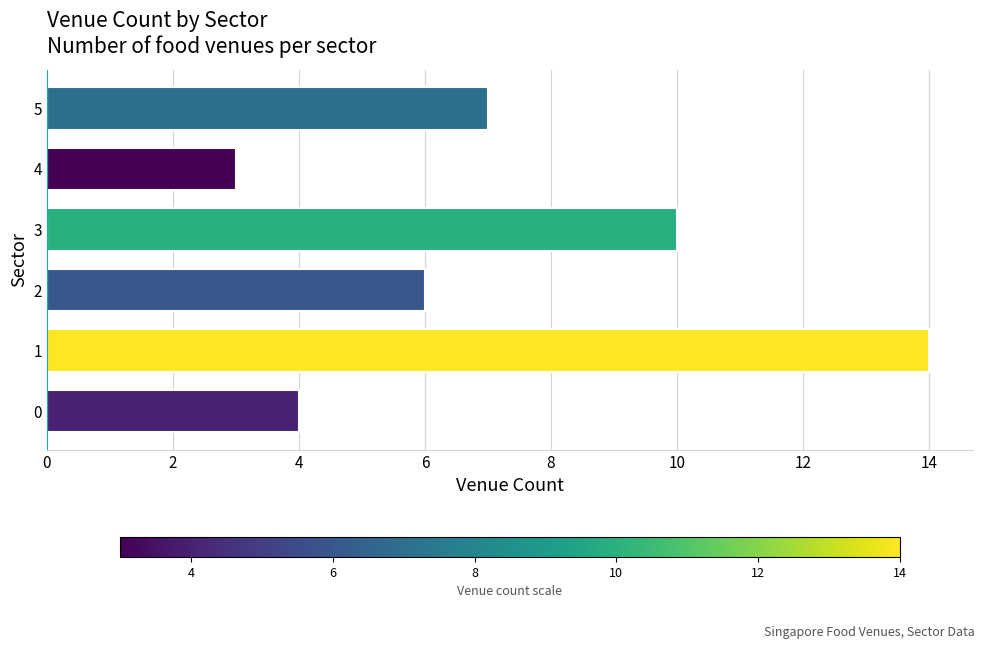

Does the chart contain any negative values?

No